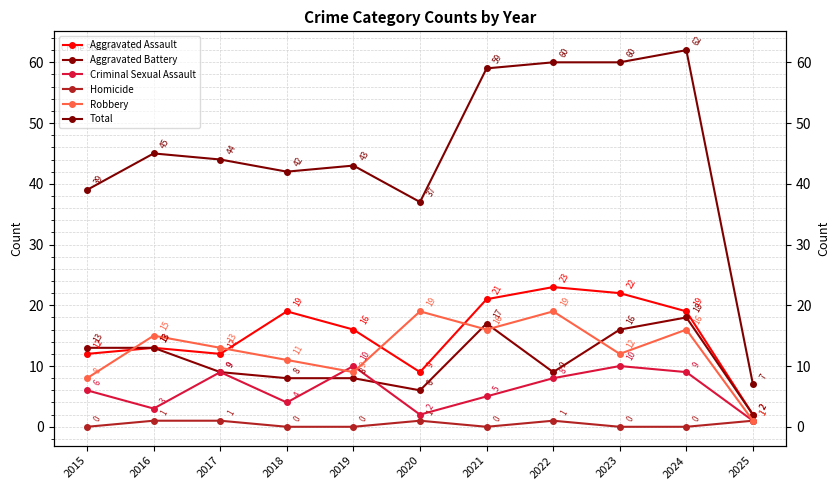

What is the difference between the second highest and minimum values in the Criminal Sexual Assault series?

9